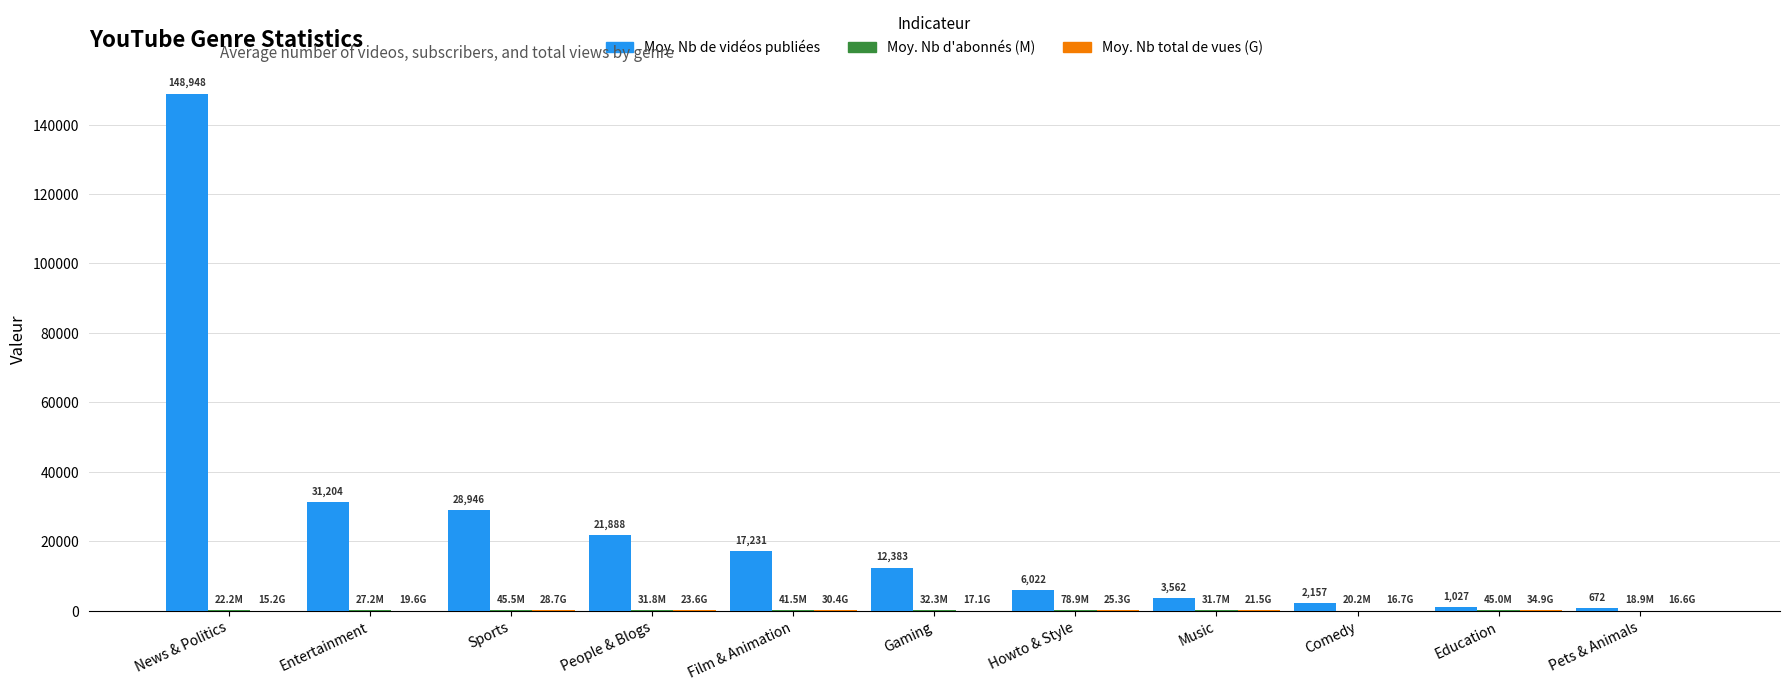

Where is Moy. Nb de vidéos publiées nearest to the value 74810?

Entertainment